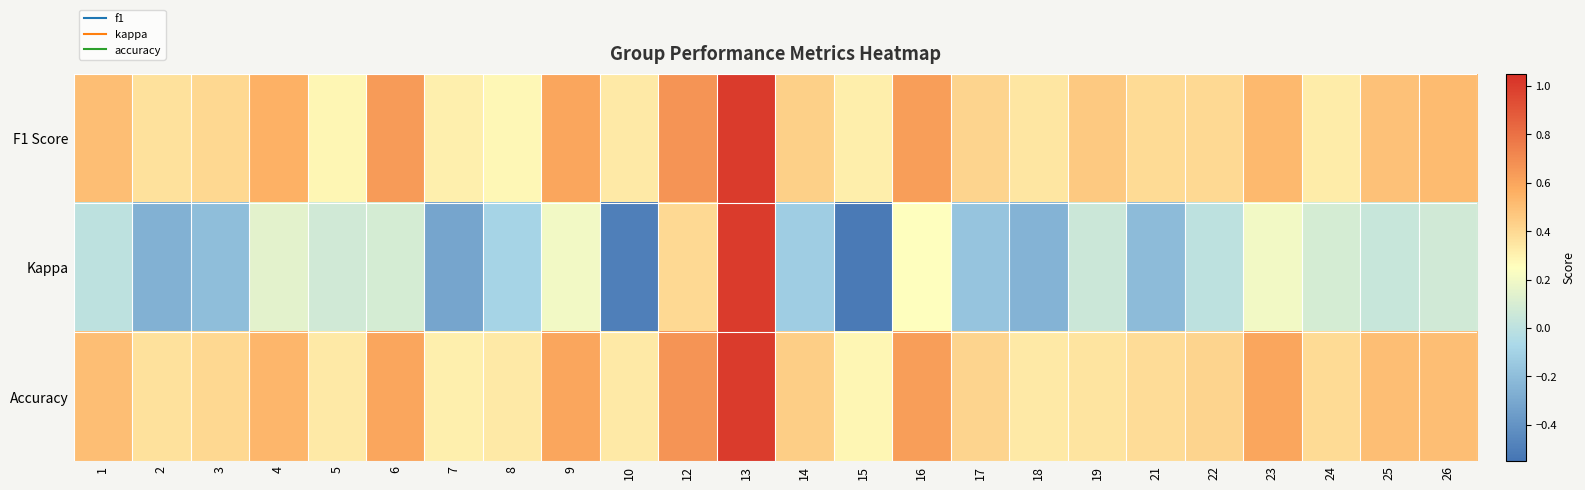

Which series has the largest total across all categories?

Accuracy